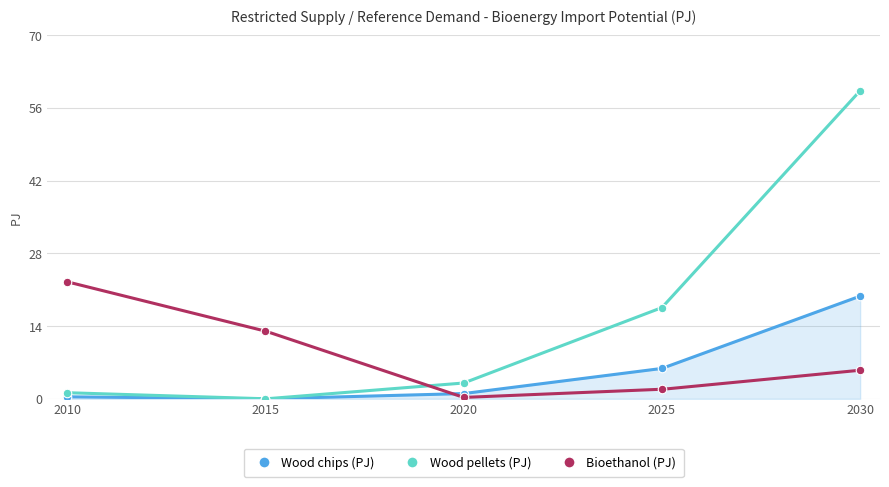

Which series has the largest total across all categories?

Wood pellets (PJ)